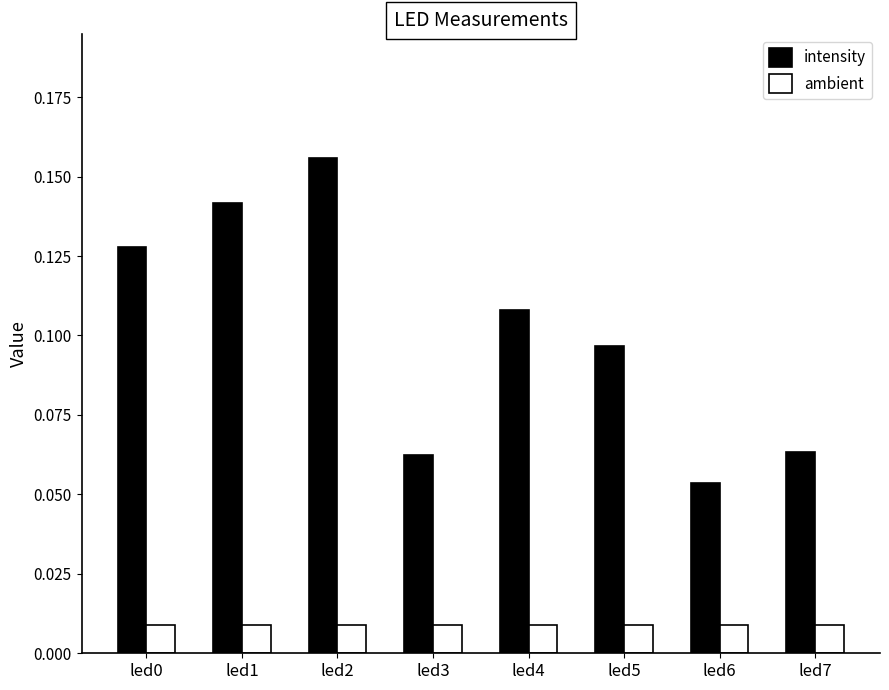

Which category has the highest value in the intensity series?

led2